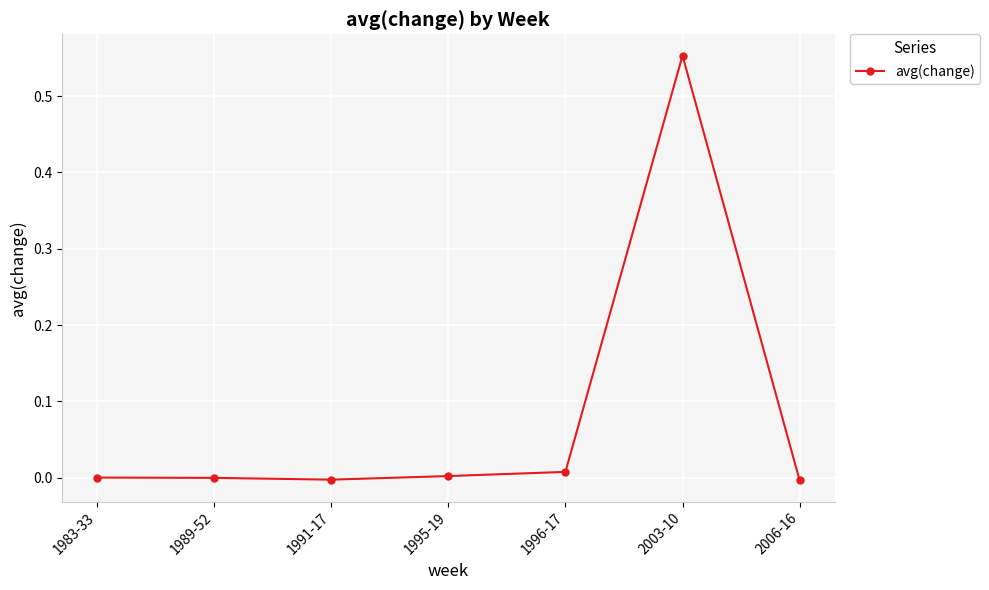

Count the number of data series in this chart.

1